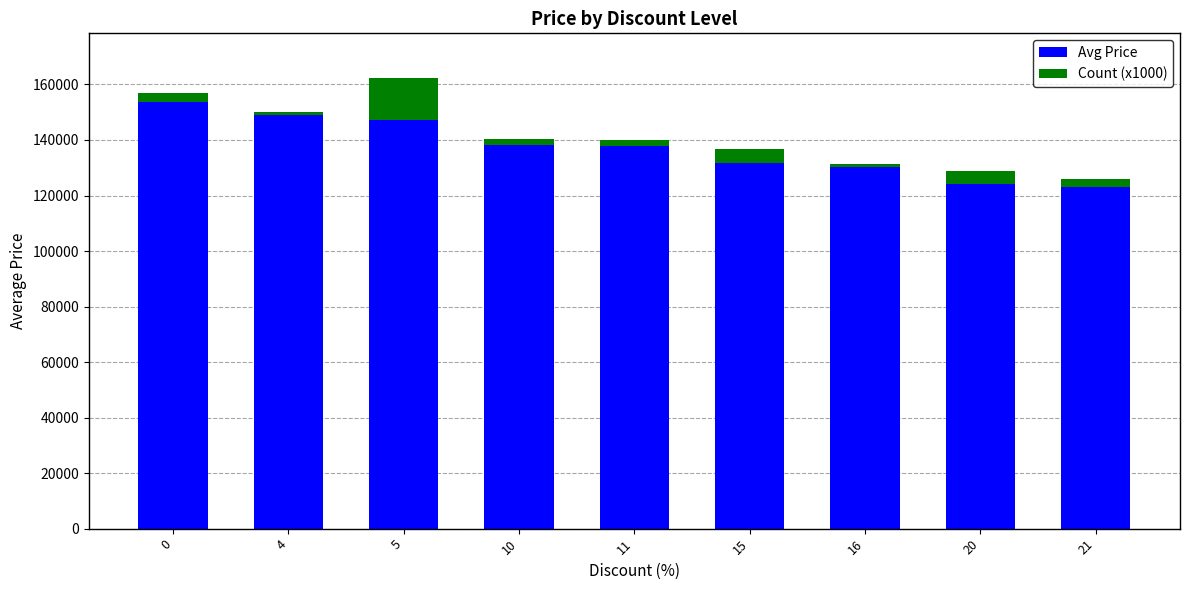

What is the maximum value for Avg Price?

153800